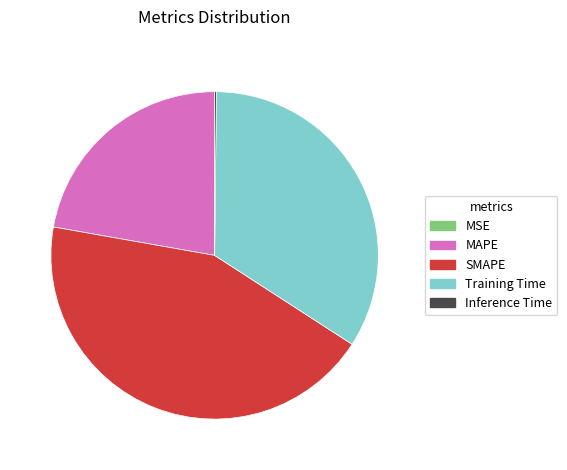

What is the ratio of the value at SMAPE to the value at Training Time?

1.3